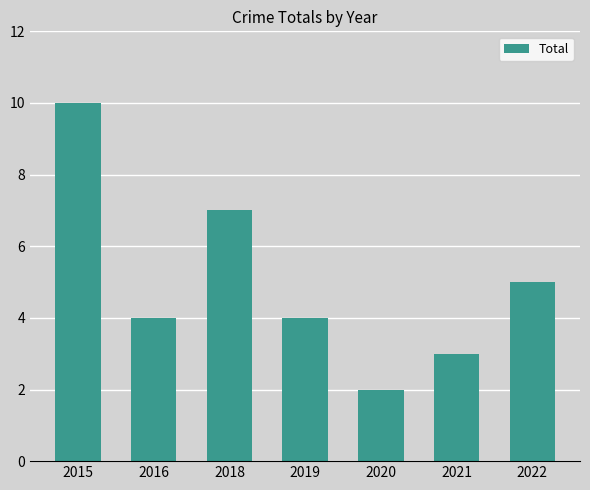

Does the chart contain stacked bars?

No